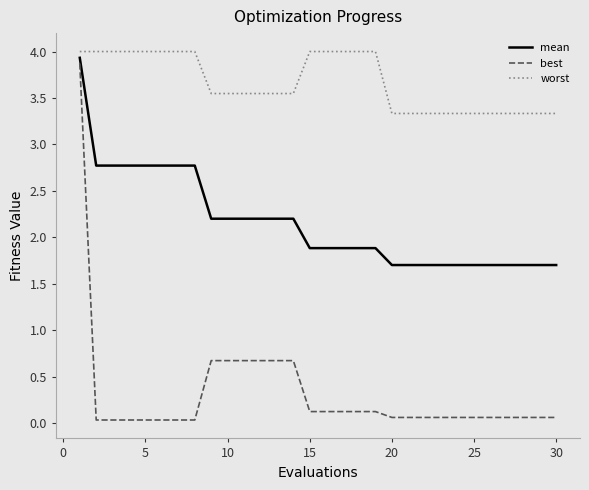

Which series has the largest total across all categories?

worst